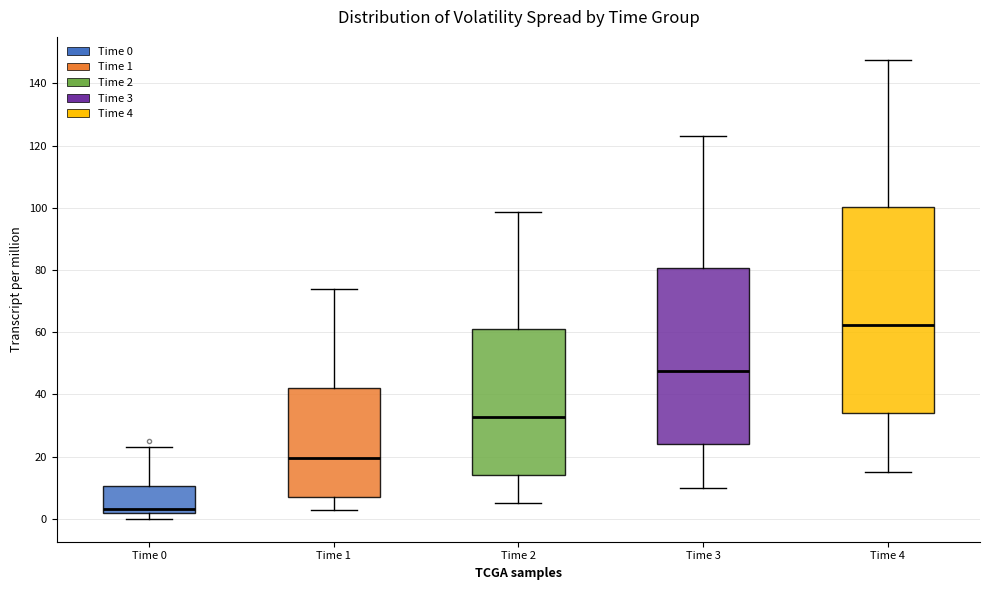

Comparing the boxes themselves (not the whiskers), which one is the tallest?

Time 4